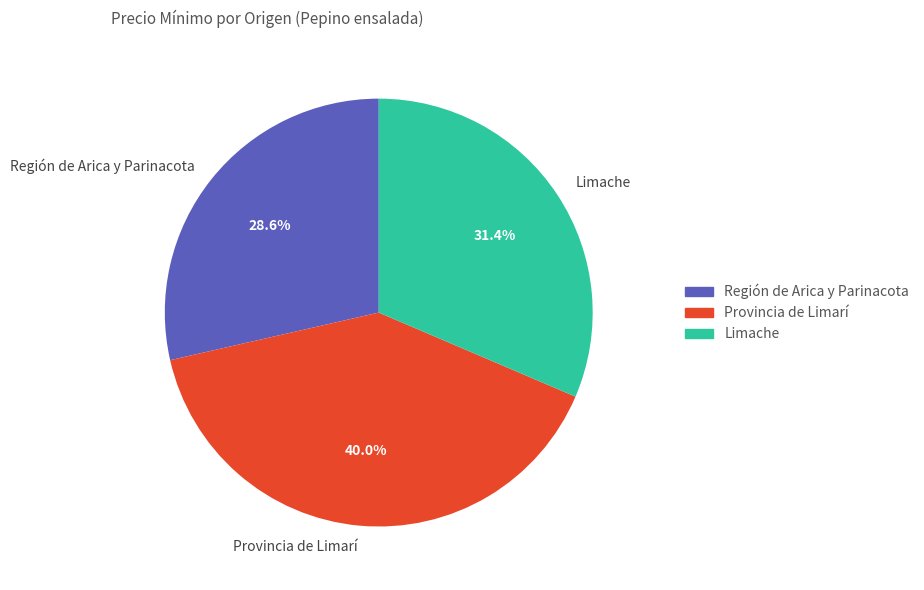

Which slice is the largest?

Provincia de Limarí